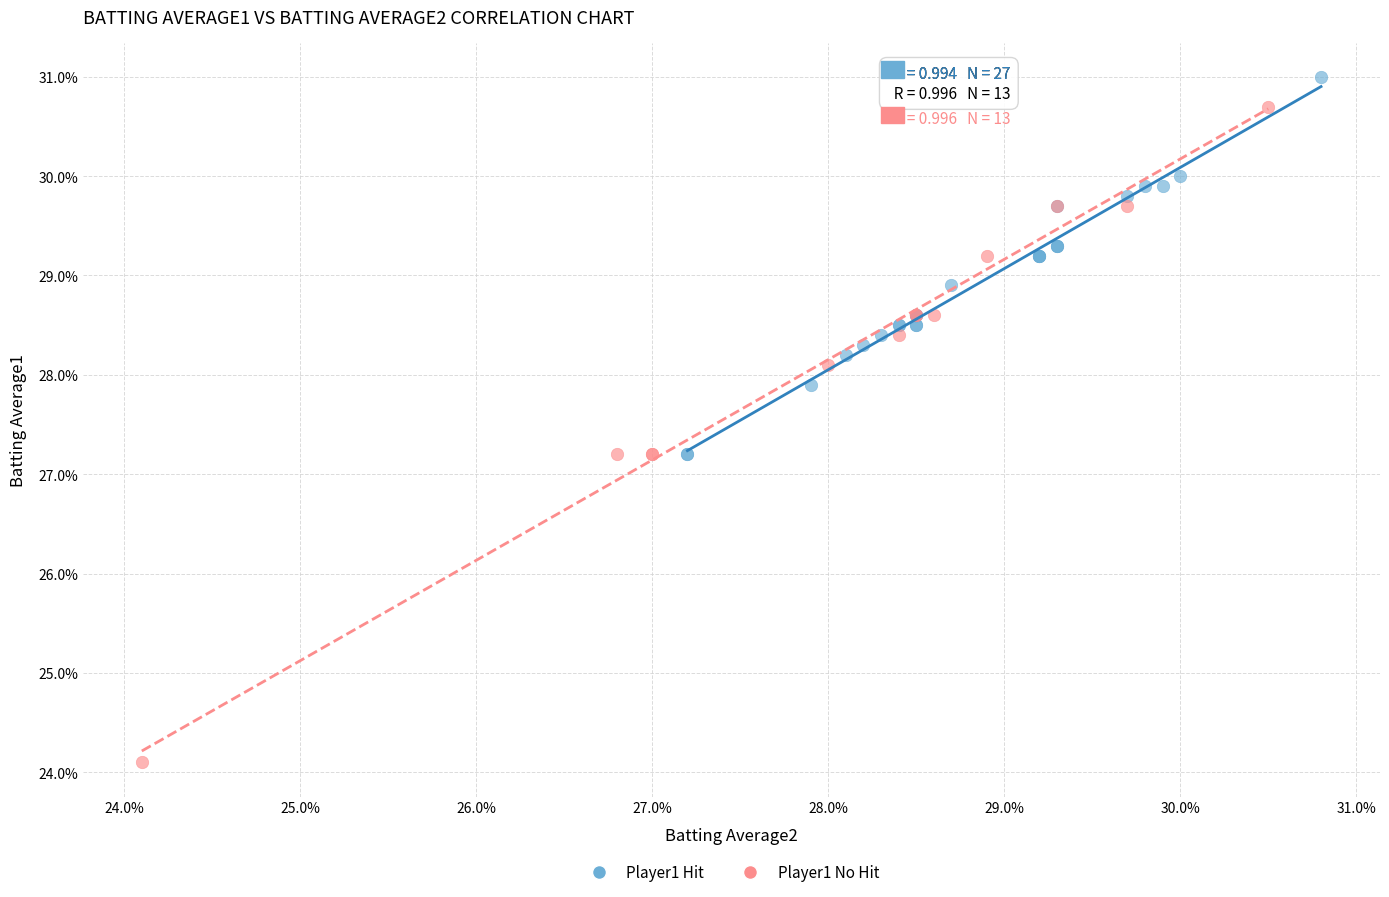

Which series contains the lowest Y value?

Player1 No Hit